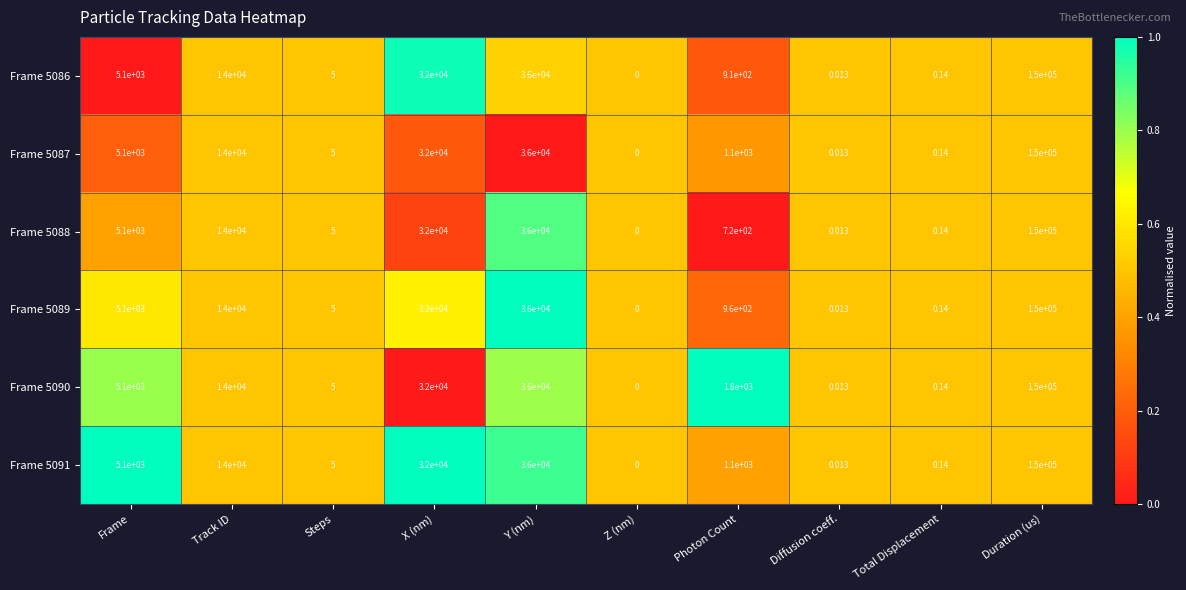

Is the value of Frame 5086 at Photon Count greater than the value of Frame 5089 at Z (nm)?

Yes